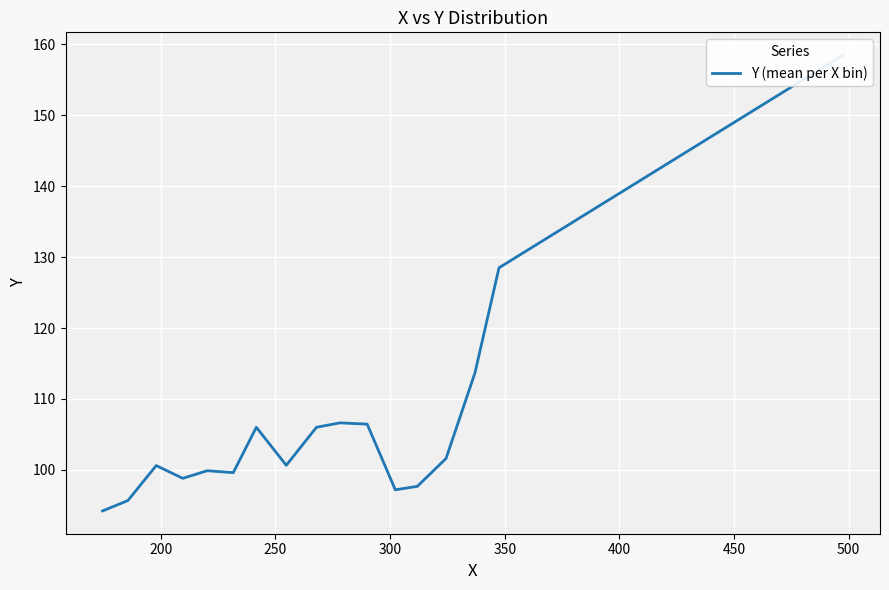

What is the value of the 27th point from the left?

154.5